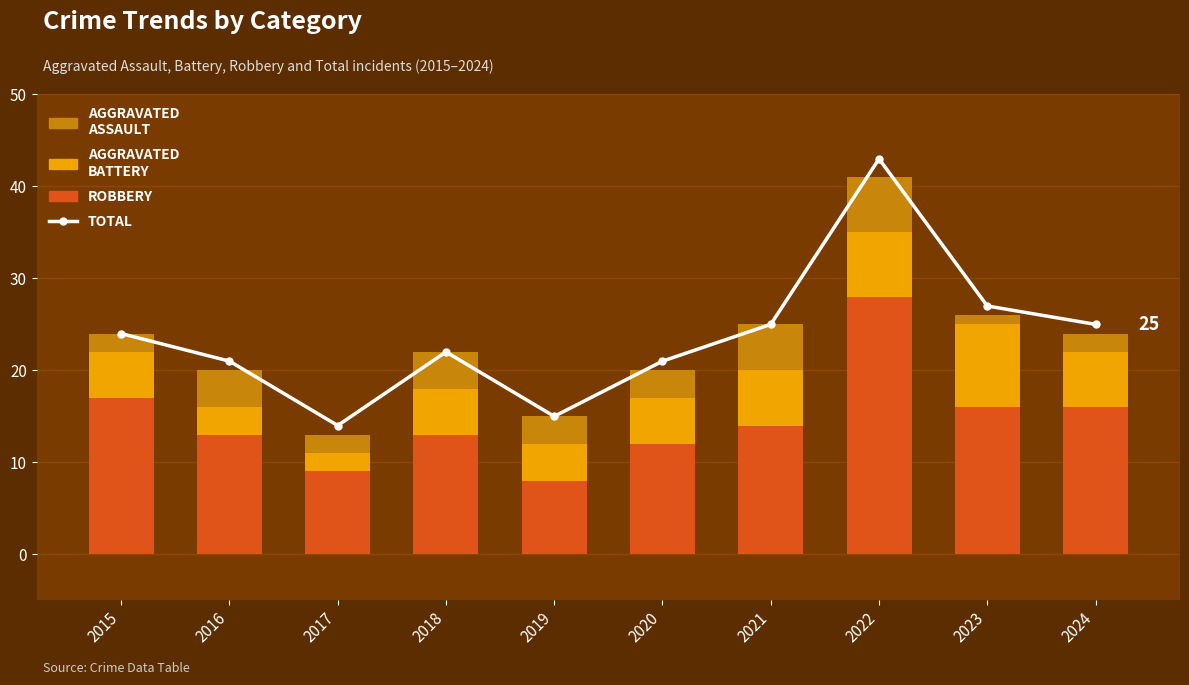

What is the difference between the highest and lowest values at 2016?

18